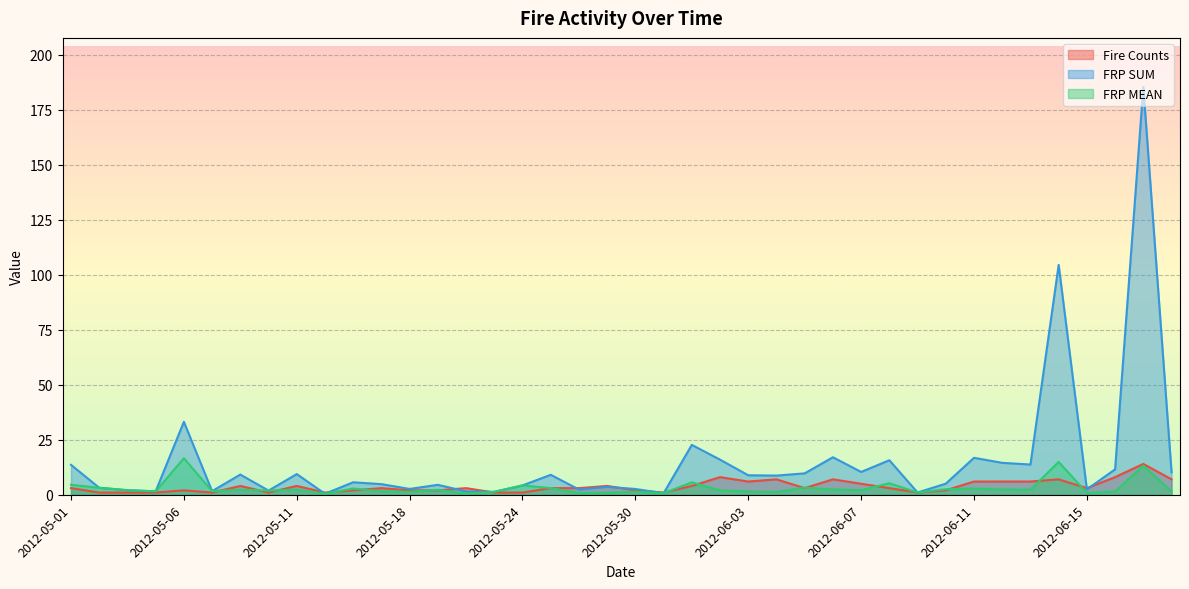

Which series has the largest total across all categories?

FRP SUM